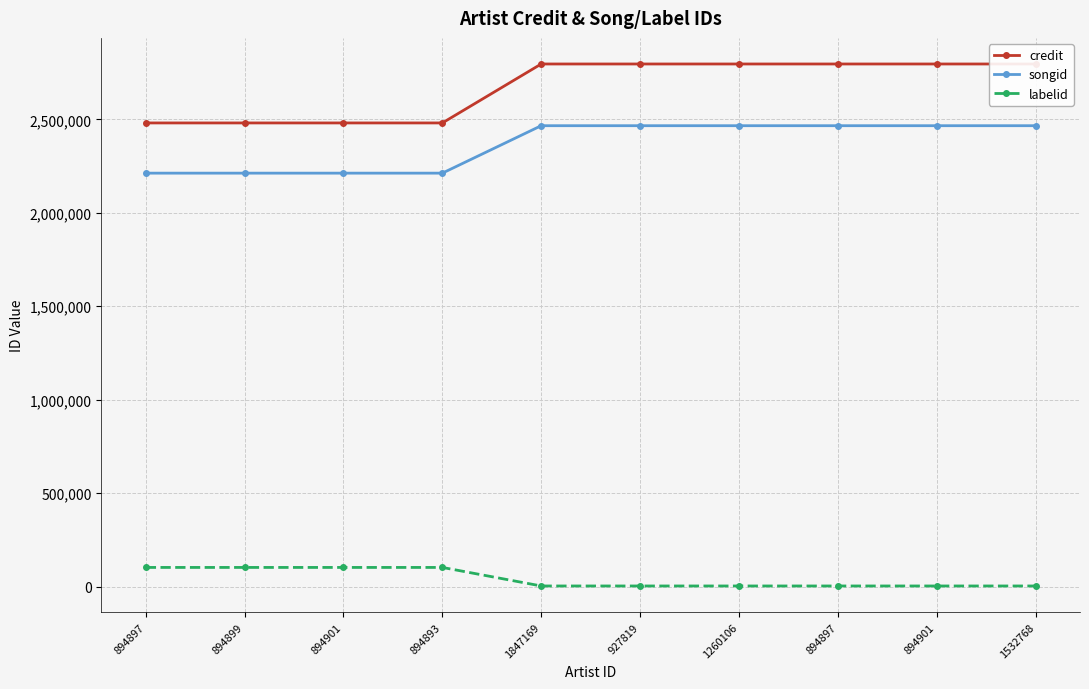

Which series has the largest total across all categories?

credit